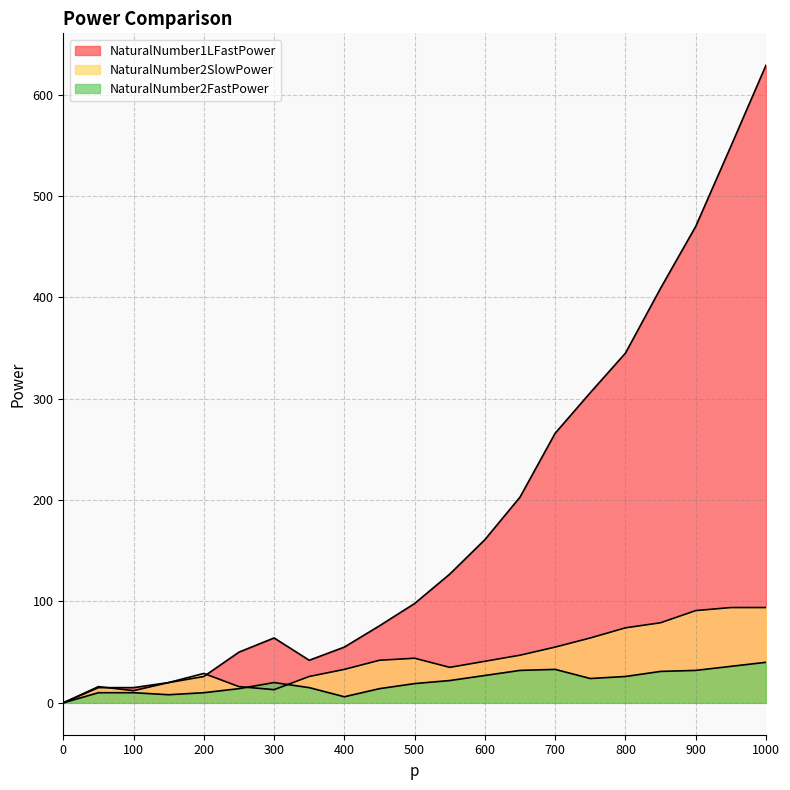

How many categories are shown in the chart?

21